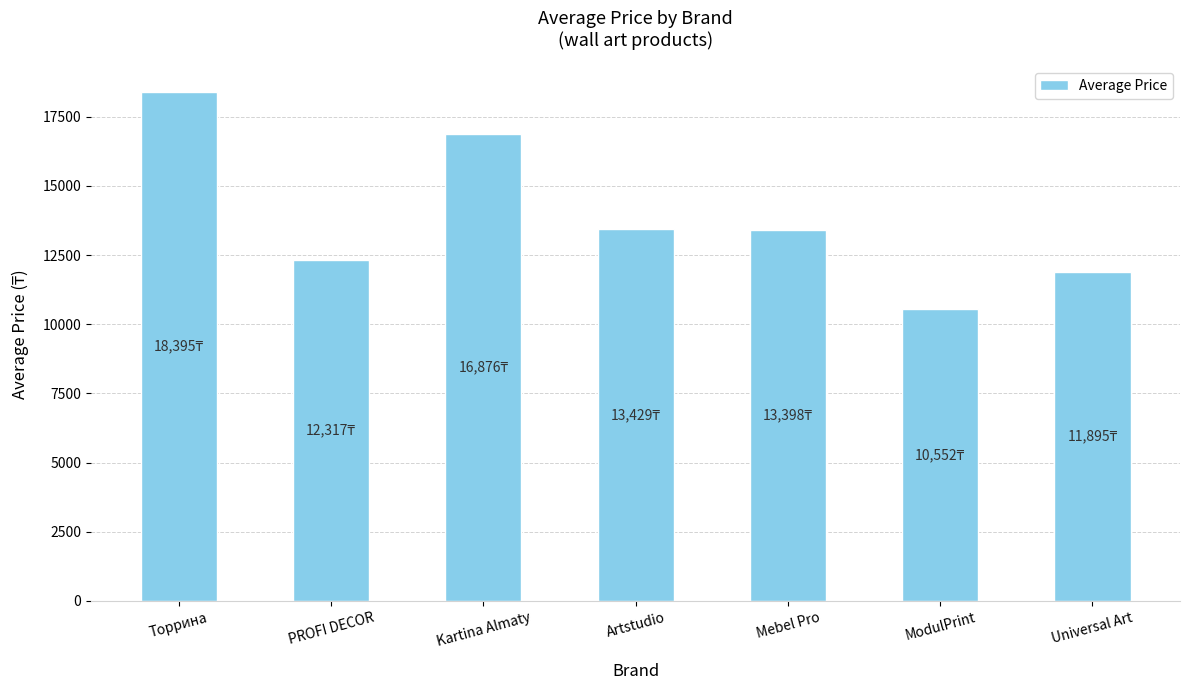

What is the ratio of the value at Торрина to the value at Mebel Pro?

1.4